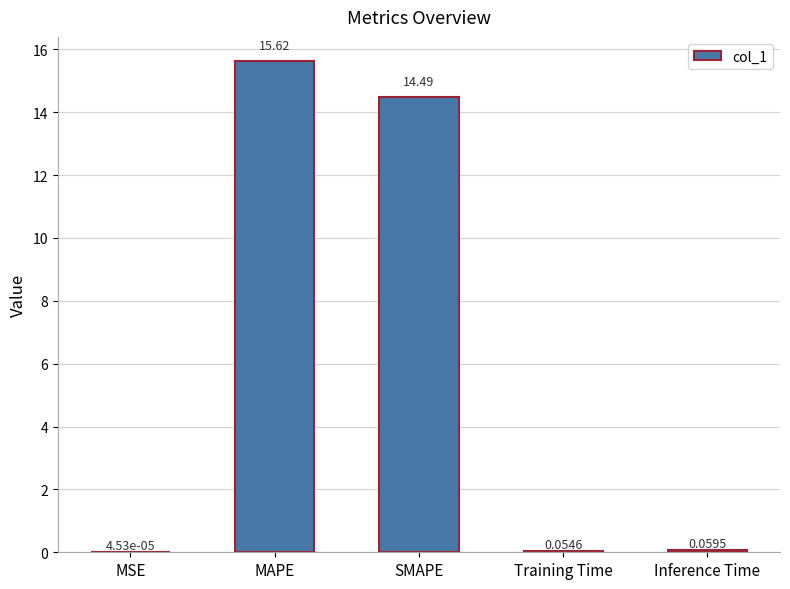

Are the bars horizontal?

No